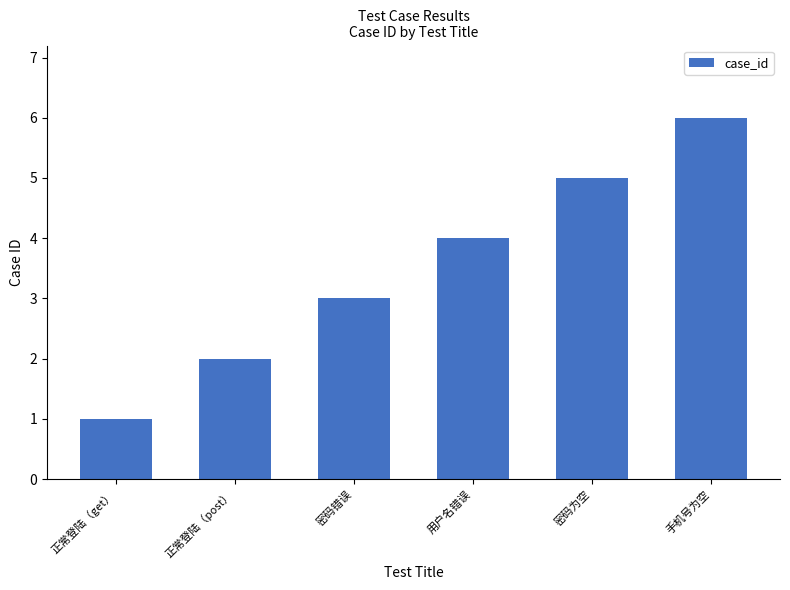

Is it true that the value at 手机号为空 is 4?

False